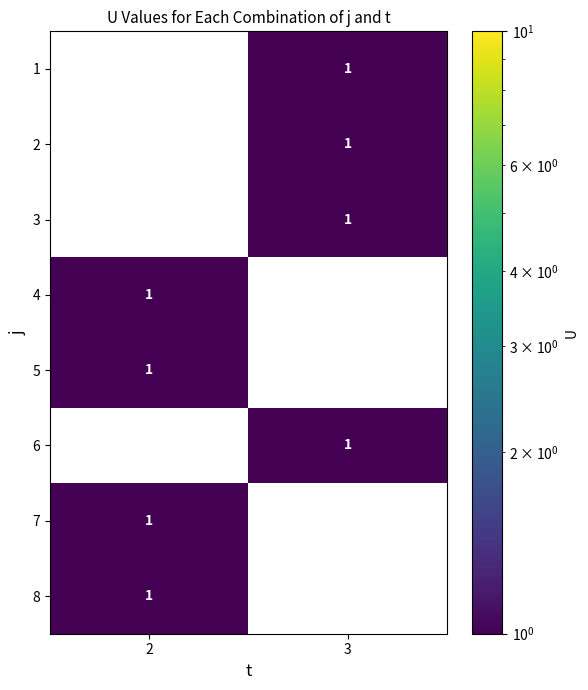

The 3 series shows 2 at 3. True or false?

False